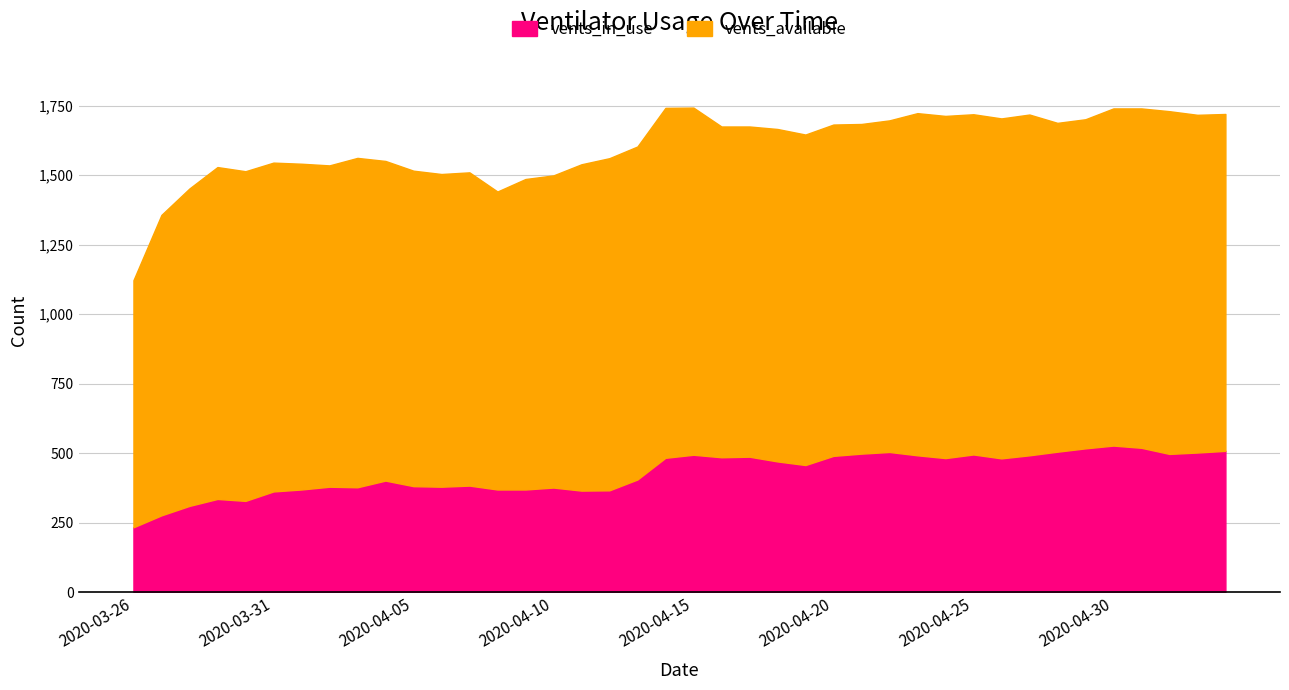

What is the difference between the vents_available values at 2020-04-13 and 2020-04-28?

15